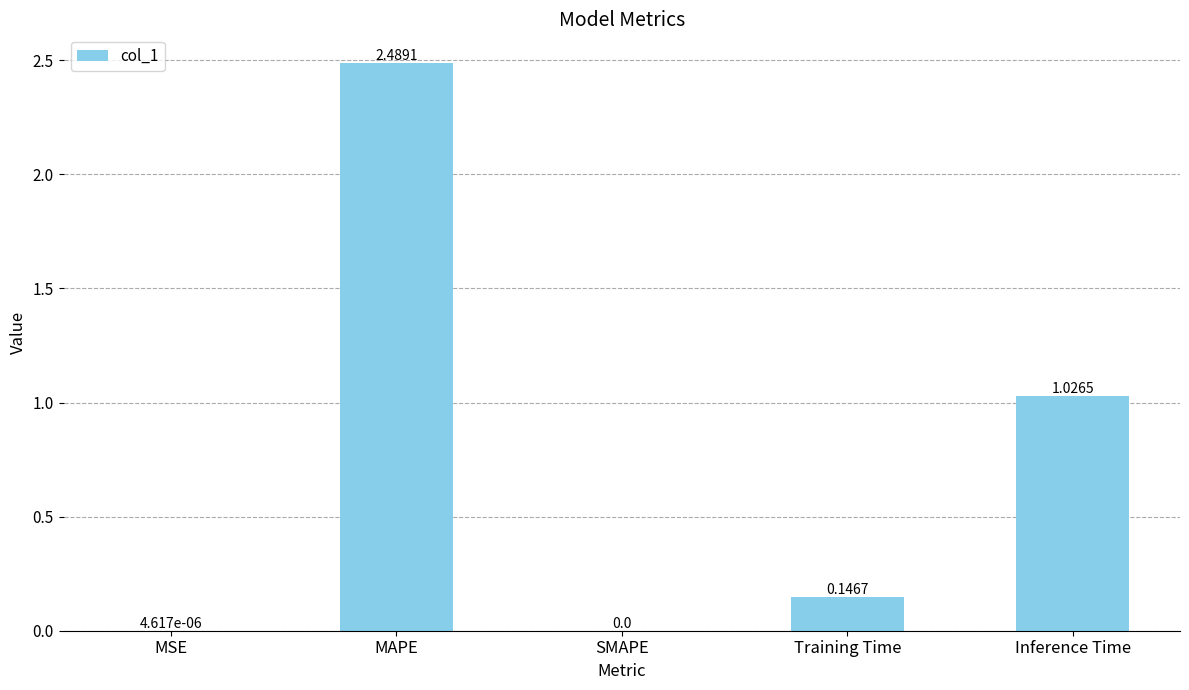

Which category has the highest value across all series?

MAPE